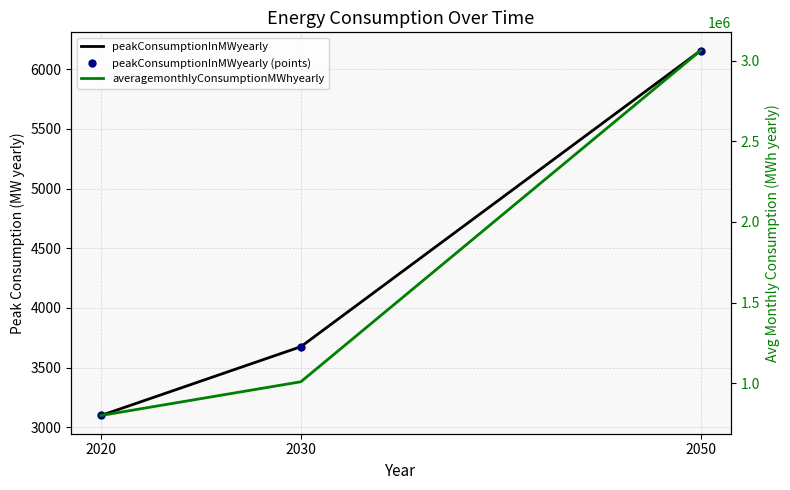

Count the peakConsumptionInMWyearly values in the range 3100 to 6155.

3